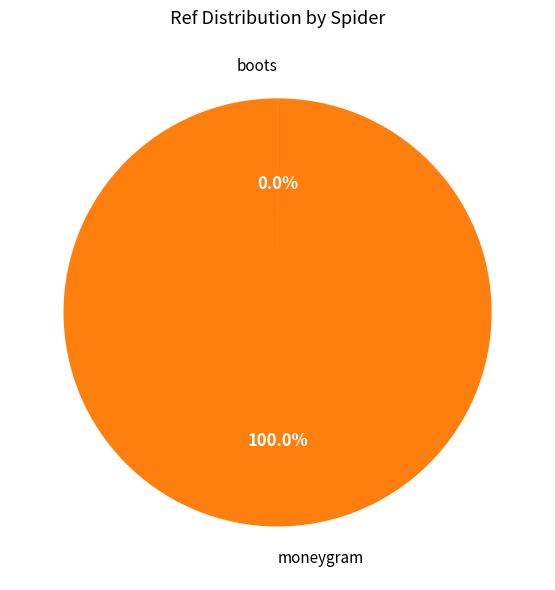

Is there a majority slice in this chart?

Yes